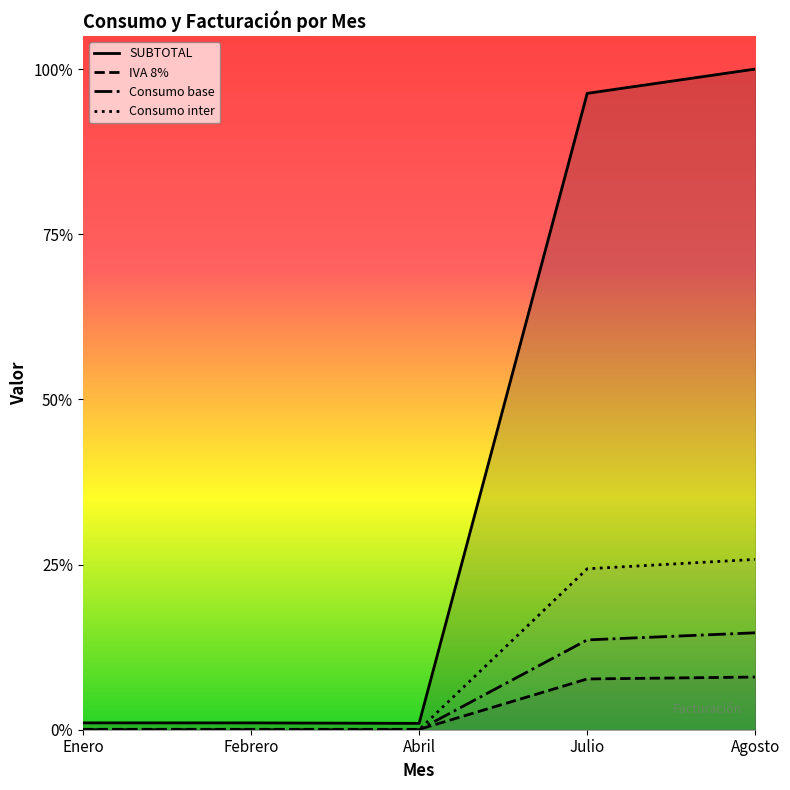

True or false: SUBTOTAL and Consumo base intersect in this chart.

False